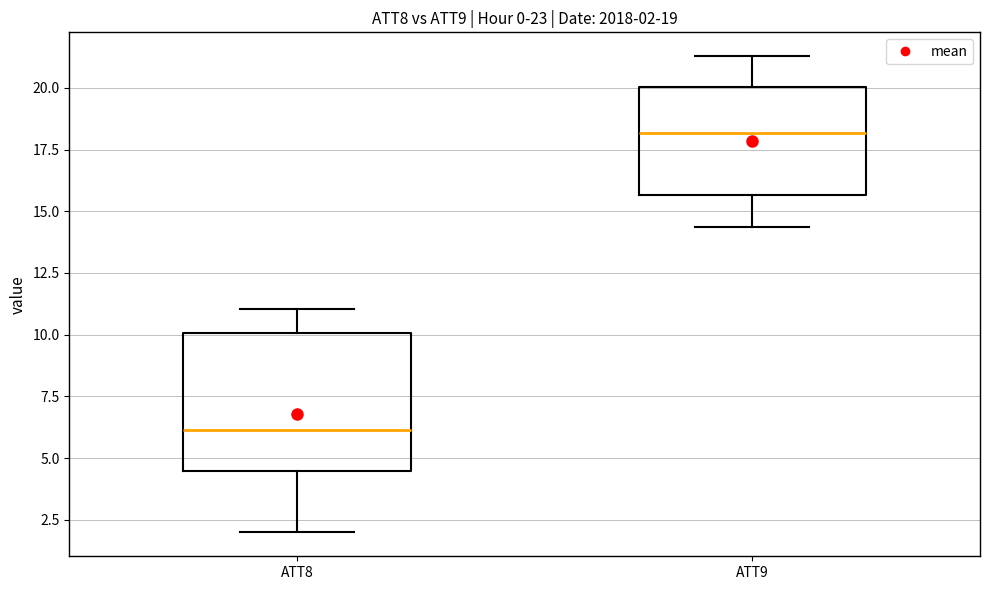

Which box's median line is the highest?

ATT9